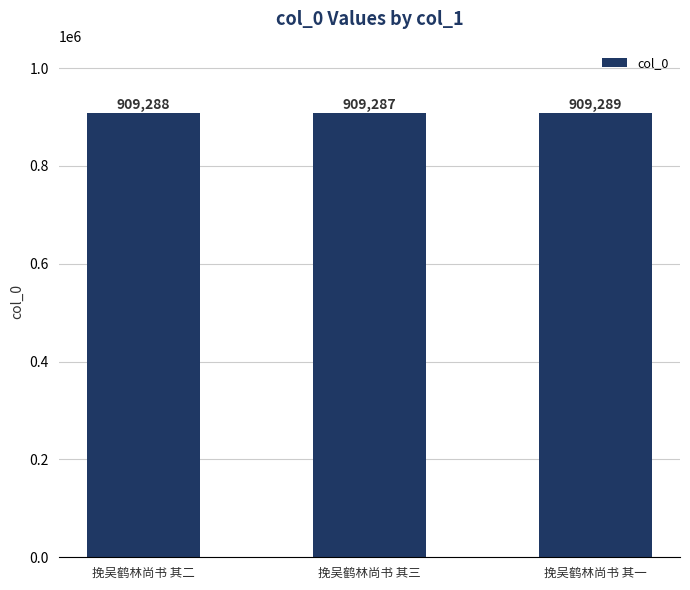

What is the average value?

909288